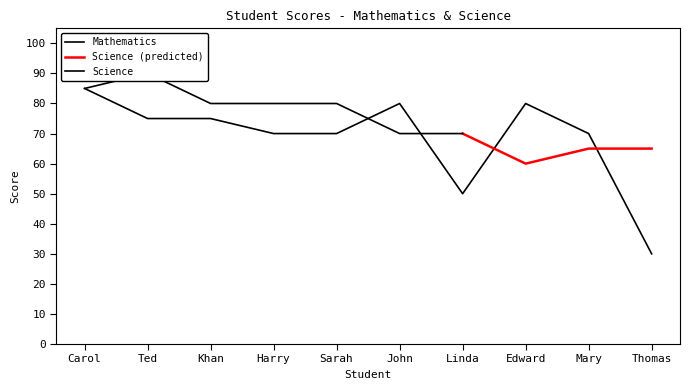

Reading left to right, extract all data points from this chart.

85	75	75	70	70	80	50	80	70	30